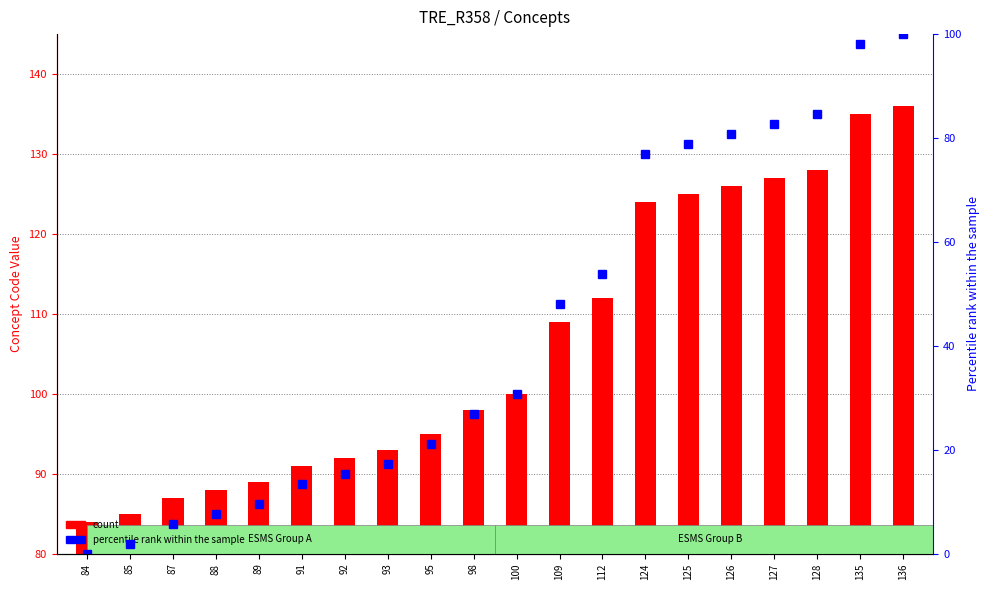

At which category is the sum across all series the highest?

136